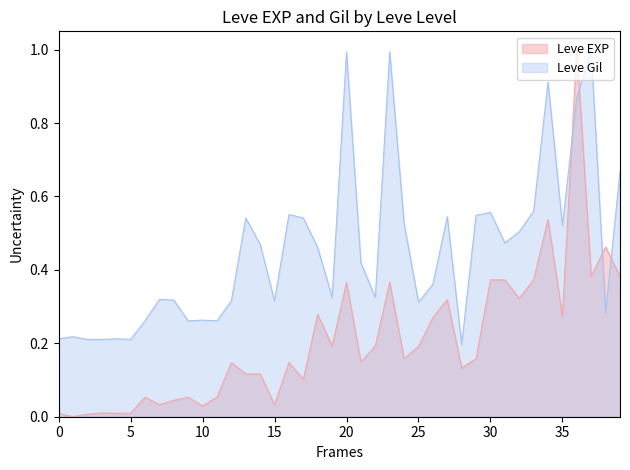

How many interior local valleys does the Leve EXP series have?

12